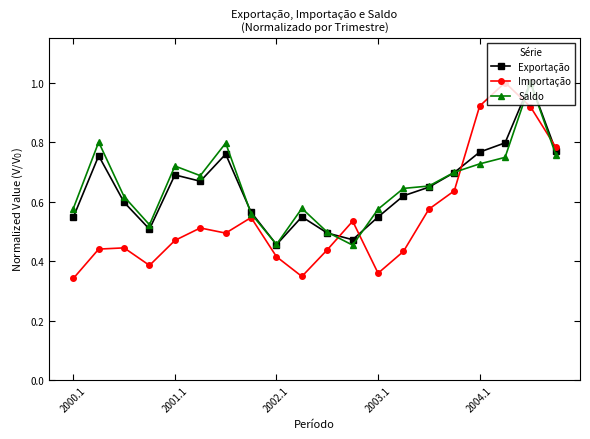

What is the maximum value for Saldo?

1.0